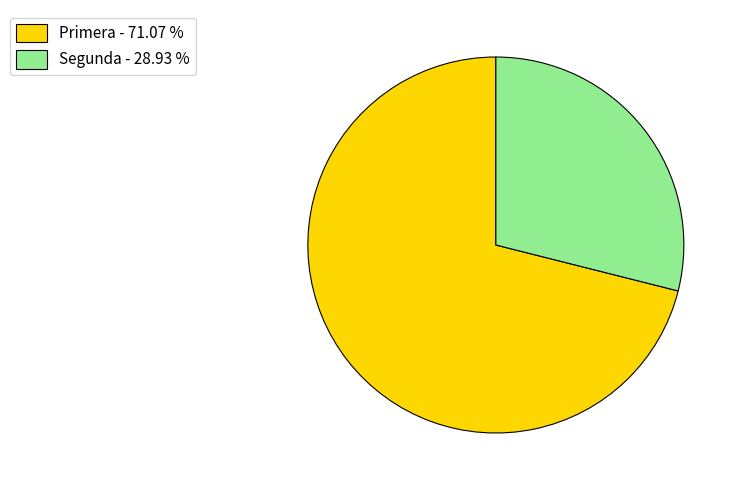

Between Segunda - 28.93 % and Primera - 71.07 %, which is larger?

Primera - 71.07 %